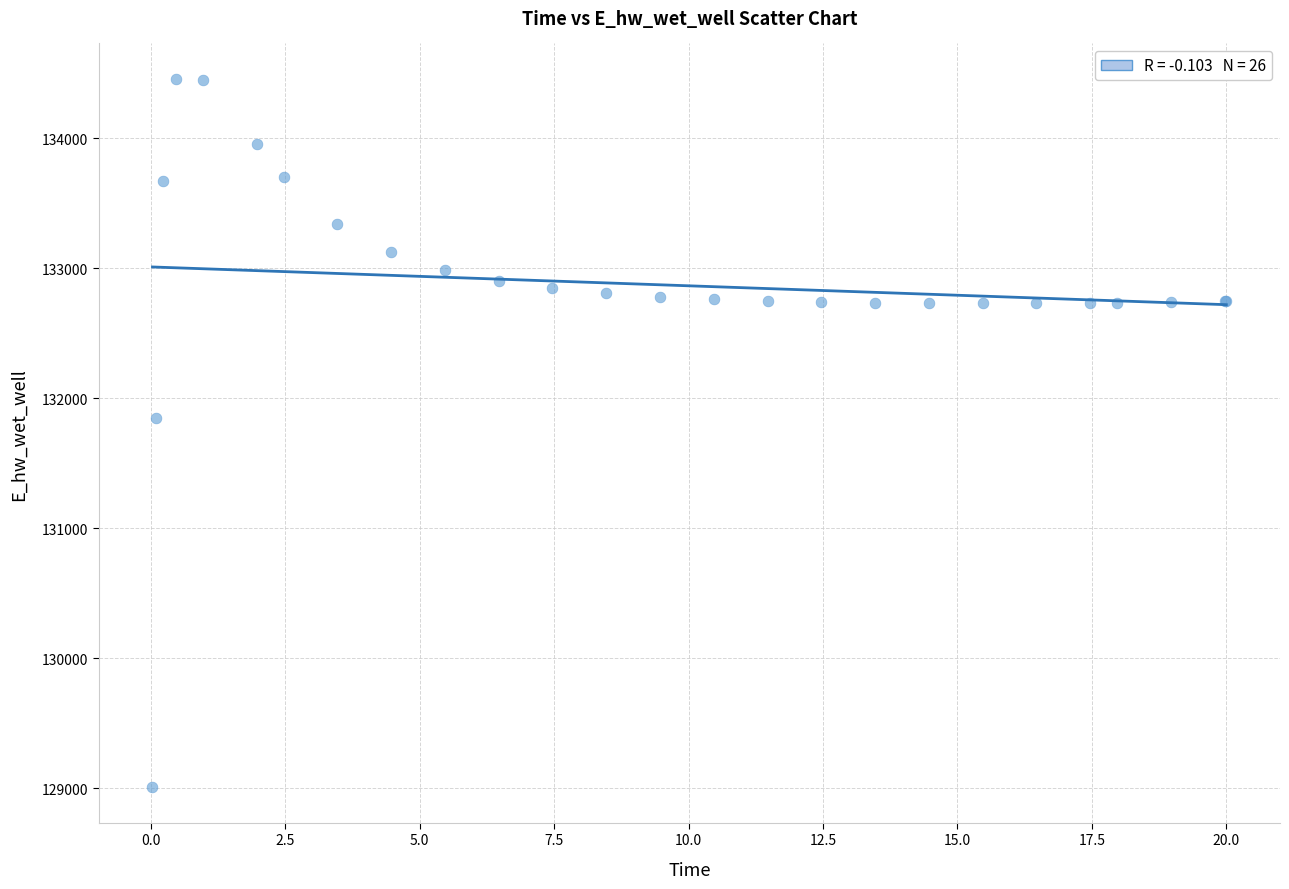

What Y value in the scatter plot is closest to 131733?

131851.2